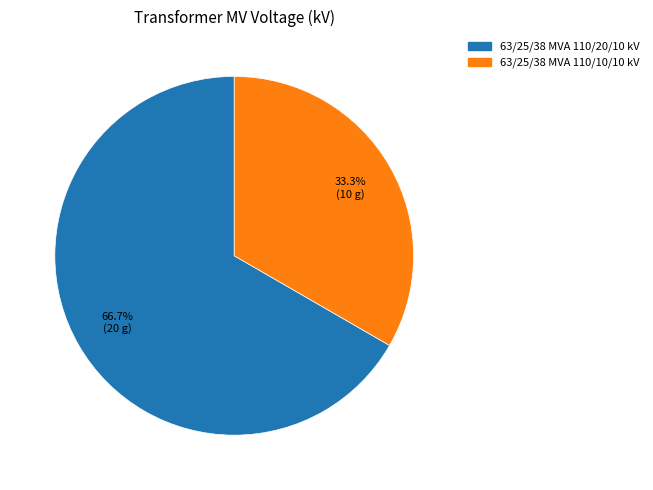

Is it true that 63/25/38 MVA 110/20/10 kV is 67% of the pie?

True